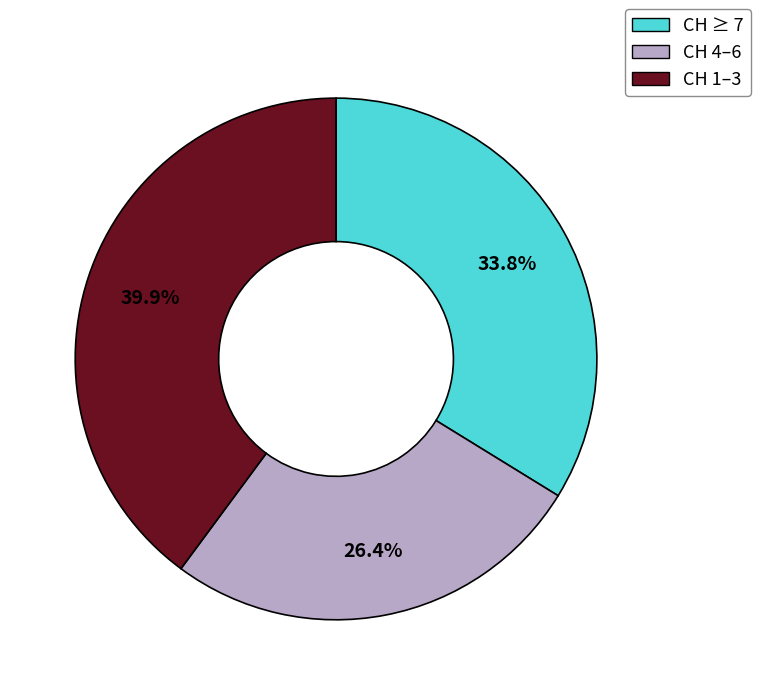

Count the number of slices in the pie.

3